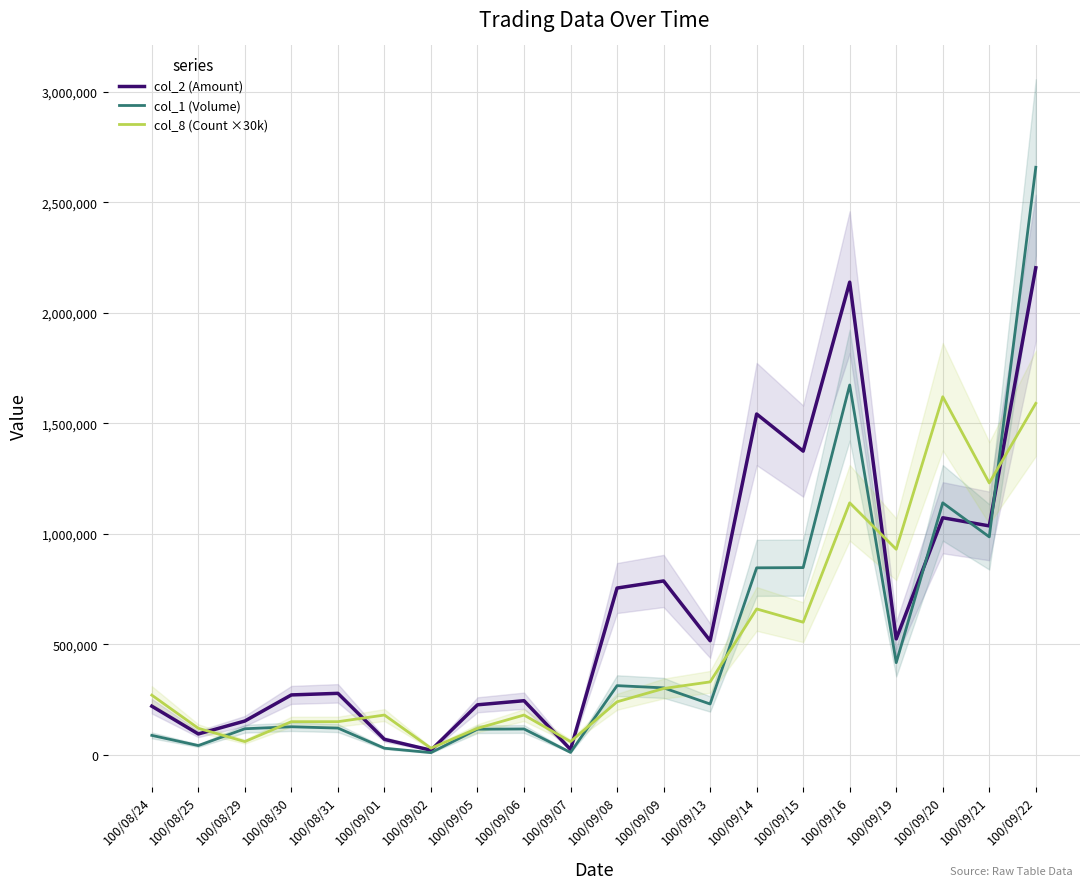

In col_8 (Count ×30k), how many points are higher than both neighbors (excluding endpoints)?

5